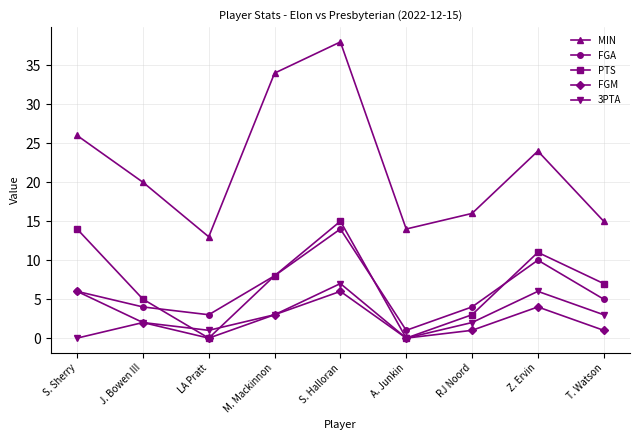

What is the difference between the highest and lowest values at M. Mackinnon?

31